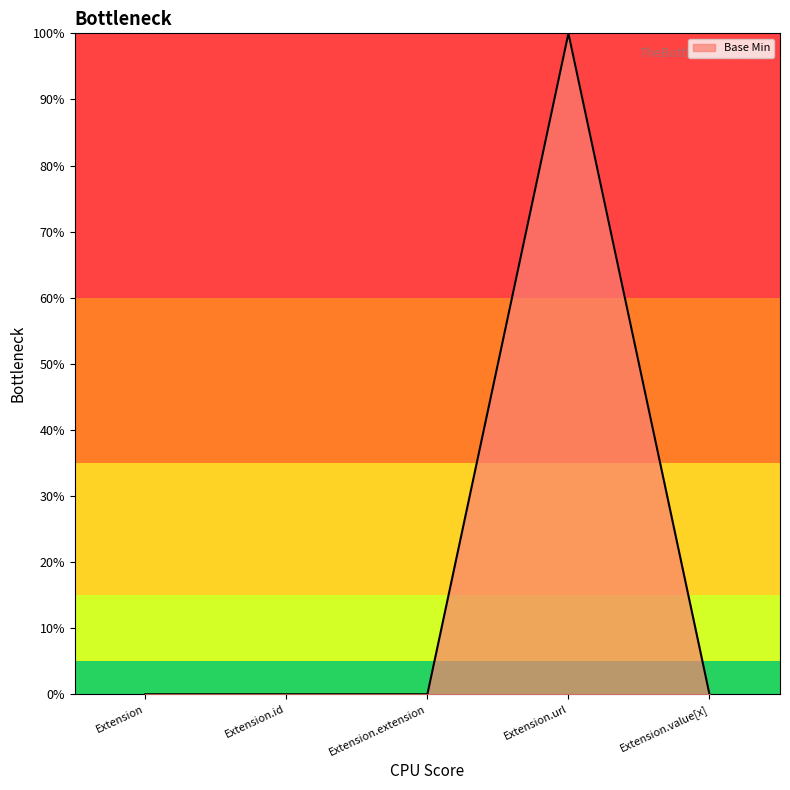

At which category does the chart reach its peak across all series?

Extension.url